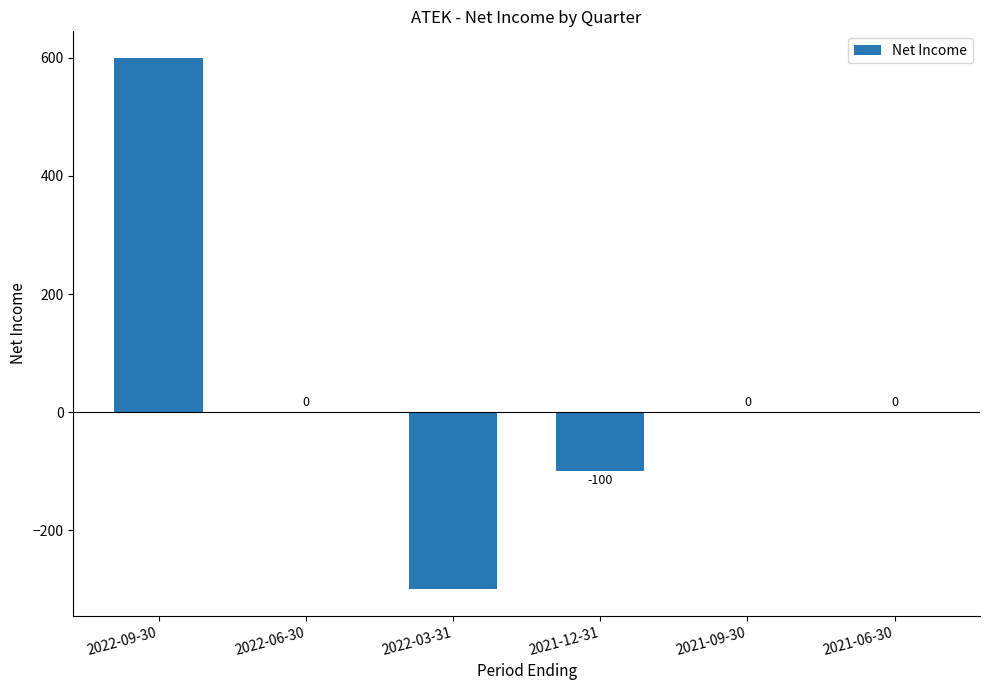

How many values are between -100 and 0?

4